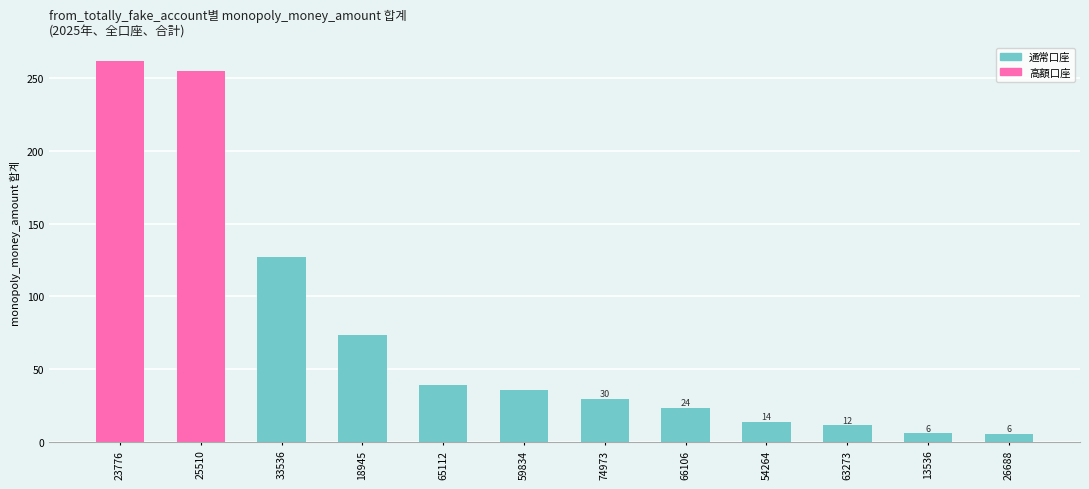

What is the sum of all values?

882.0